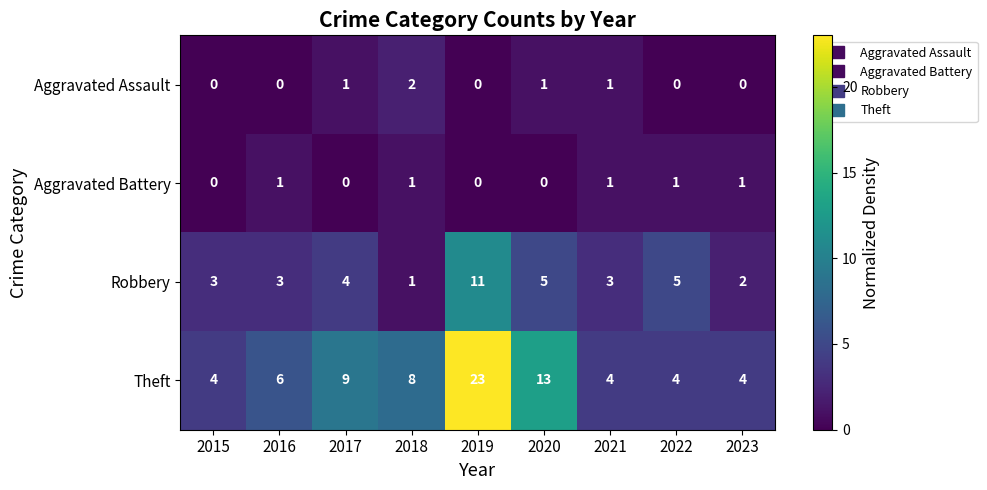

What is the sum of all Aggravated Assault values?

5